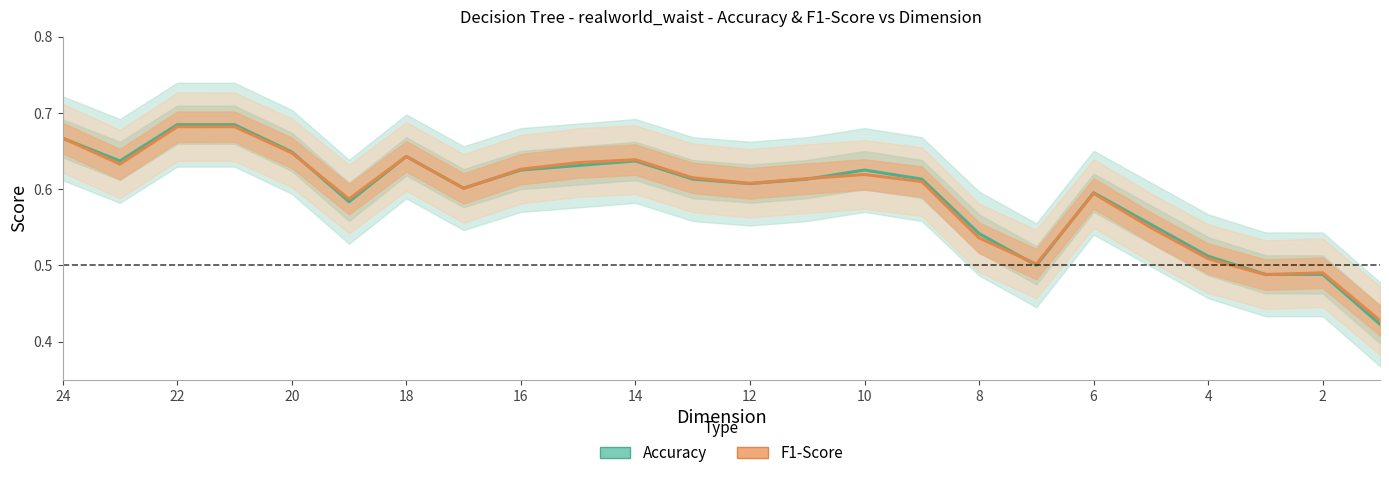

The value of Accuracy at 15 is 0.3. True or false?

False